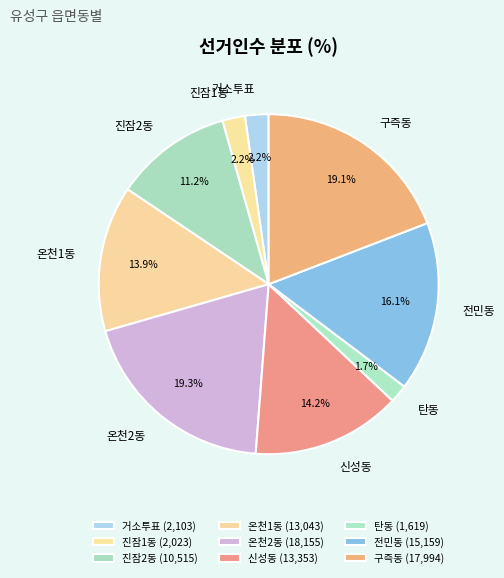

To the nearest percent, what is the difference between the largest and smallest slice percentages?

18%